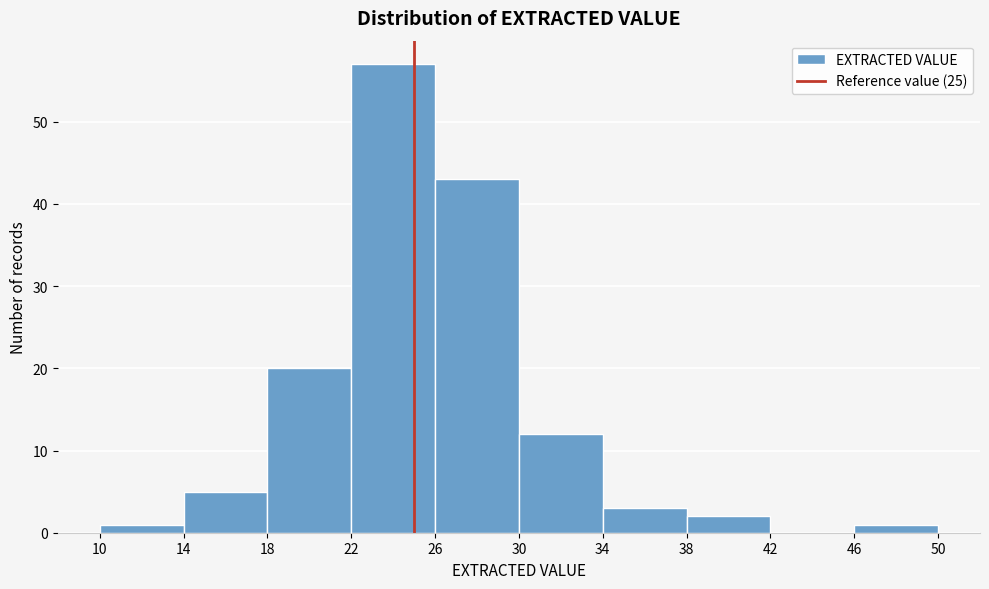

Reading left to right, transcribe this chart: for each bar, give the range it covers on the x-axis and its height. The values are not printed on the chart, so give them approximately, as read against the axis.

10 to 14: 1
14 to 18: 5
18 to 22: 20
22 to 26: 57
26 to 30: 43
30 to 34: 12
34 to 38: 3
38 to 42: 2
42 to 46: 0
46 to 50: 1